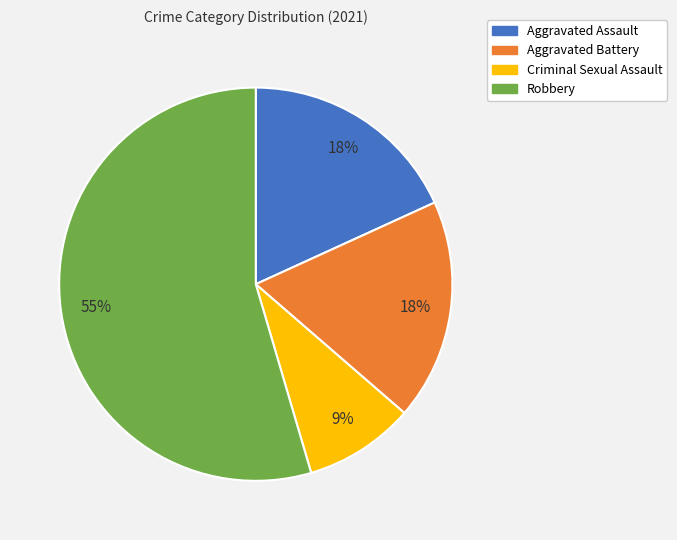

Is there a majority slice in this chart?

Yes